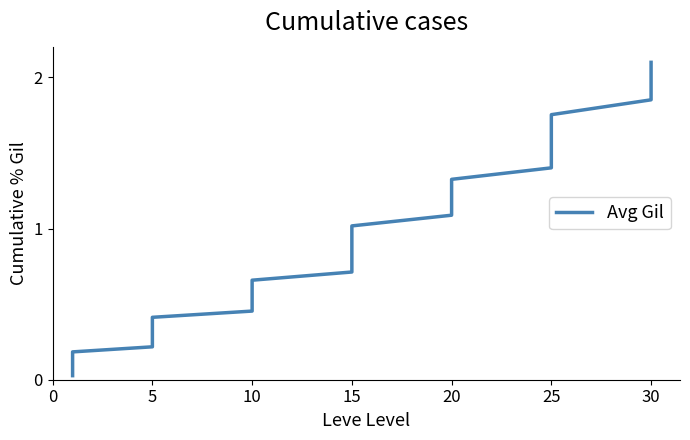

The value at 13 is 0.7. True or false?

False